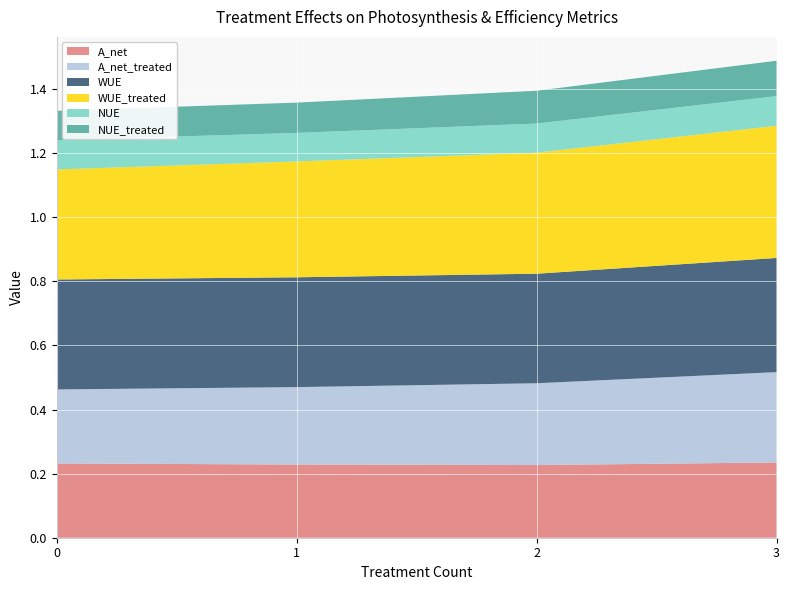

Reading left to right, transcribe all the data shown in this chart.

A_net: 0.2	0.2	0.2	0.2
A_net_treated: 0.2	0.2	0.3	0.3
WUE: 0.3	0.3	0.3	0.4
WUE_treated: 0.3	0.4	0.4	0.4
NUE: 0.1	0.1	0.1	0.1
NUE_treated: 0.1	0.1	0.1	0.1